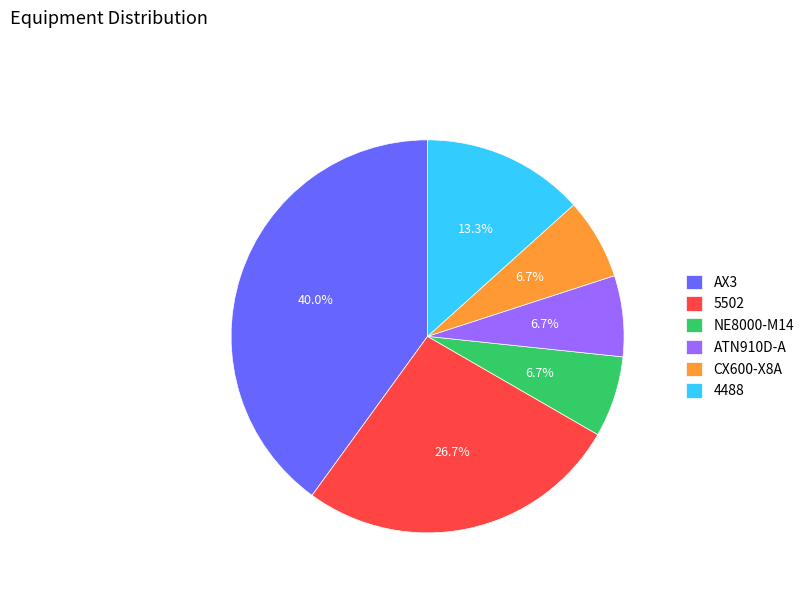

To the nearest percent, what is the average slice percentage?

17%